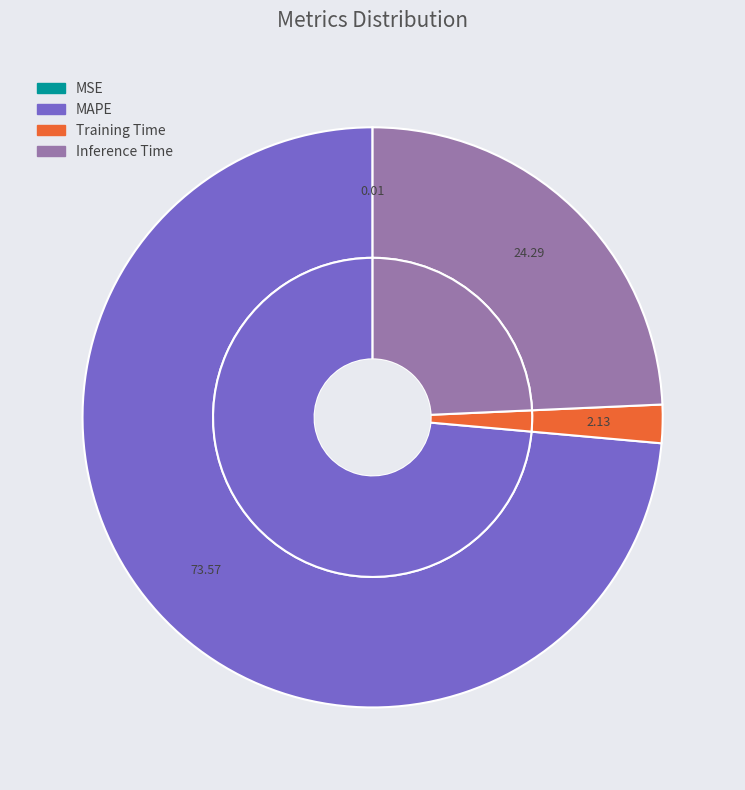

How many slices are in this pie chart?

4